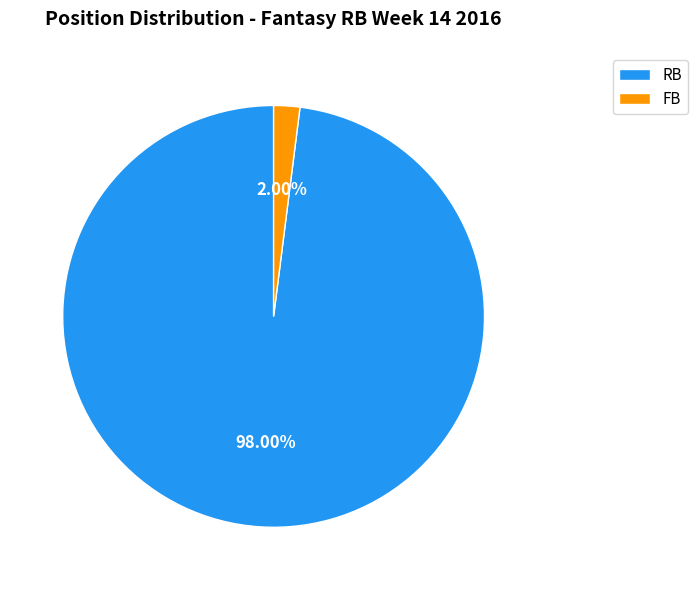

Count the number of slices in the pie.

2